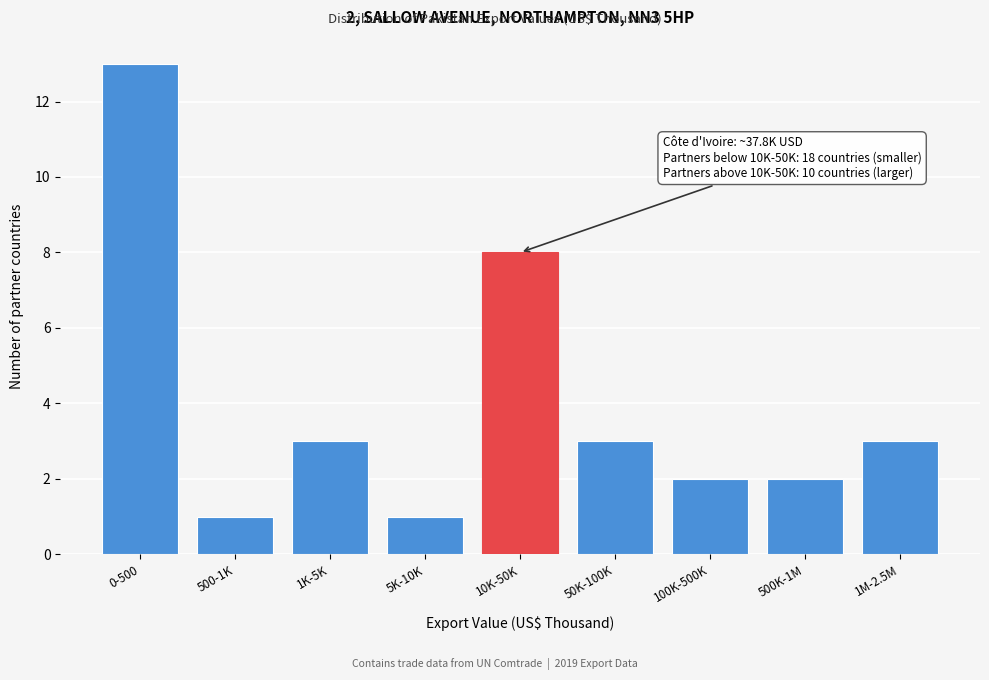

Reading left to right, what are all the values shown in this chart?

0-500=13	500-1K=1	1K-5K=3	5K-10K=1	10K-50K=8	50K-100K=3	100K-500K=2	500K-1M=2	1M-2.5M=3